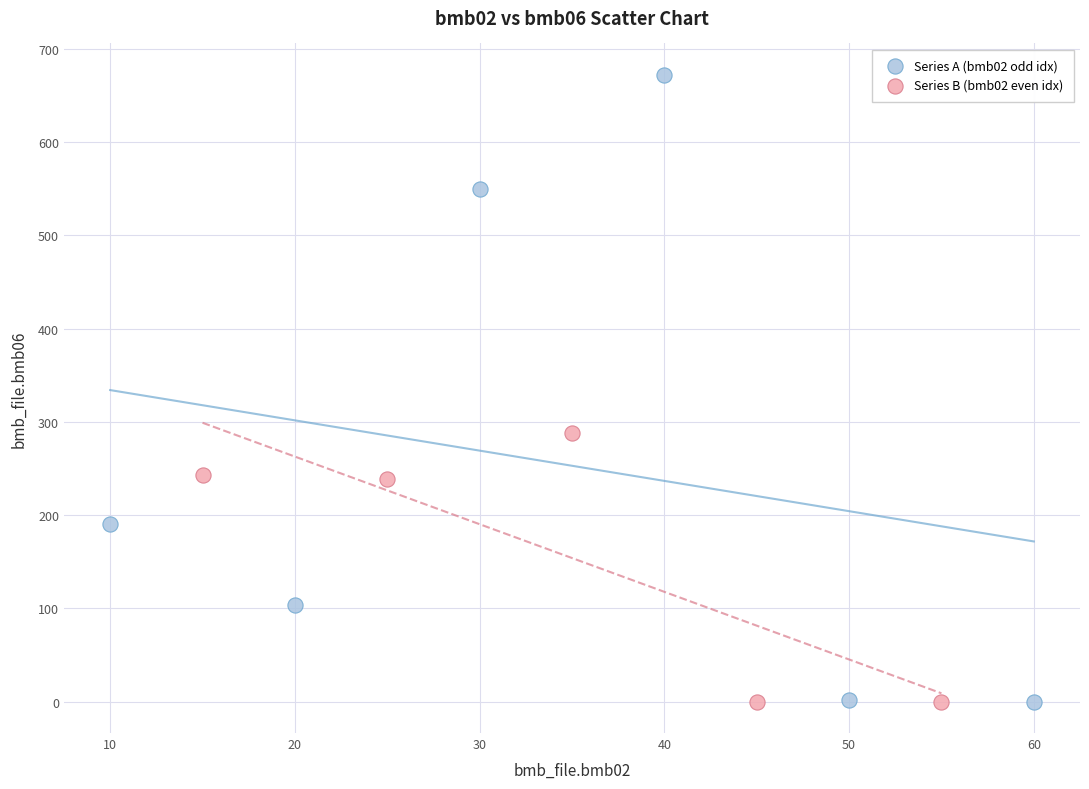

Which series reaches the maximum Y coordinate?

Series A (bmb02 odd idx)